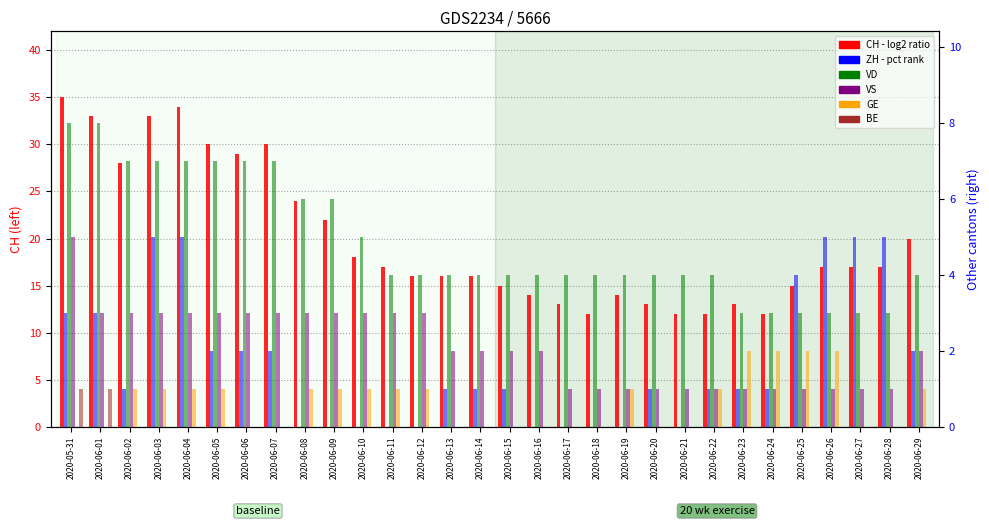

True or false: CH has a value of 5 at 2020-06-14.

False